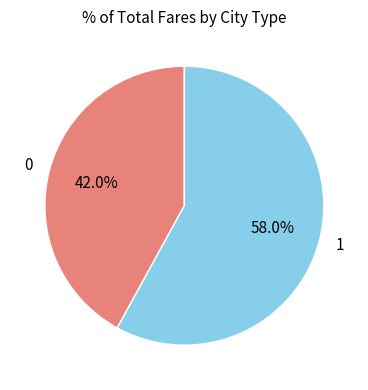

How many slices are in this pie chart?

2